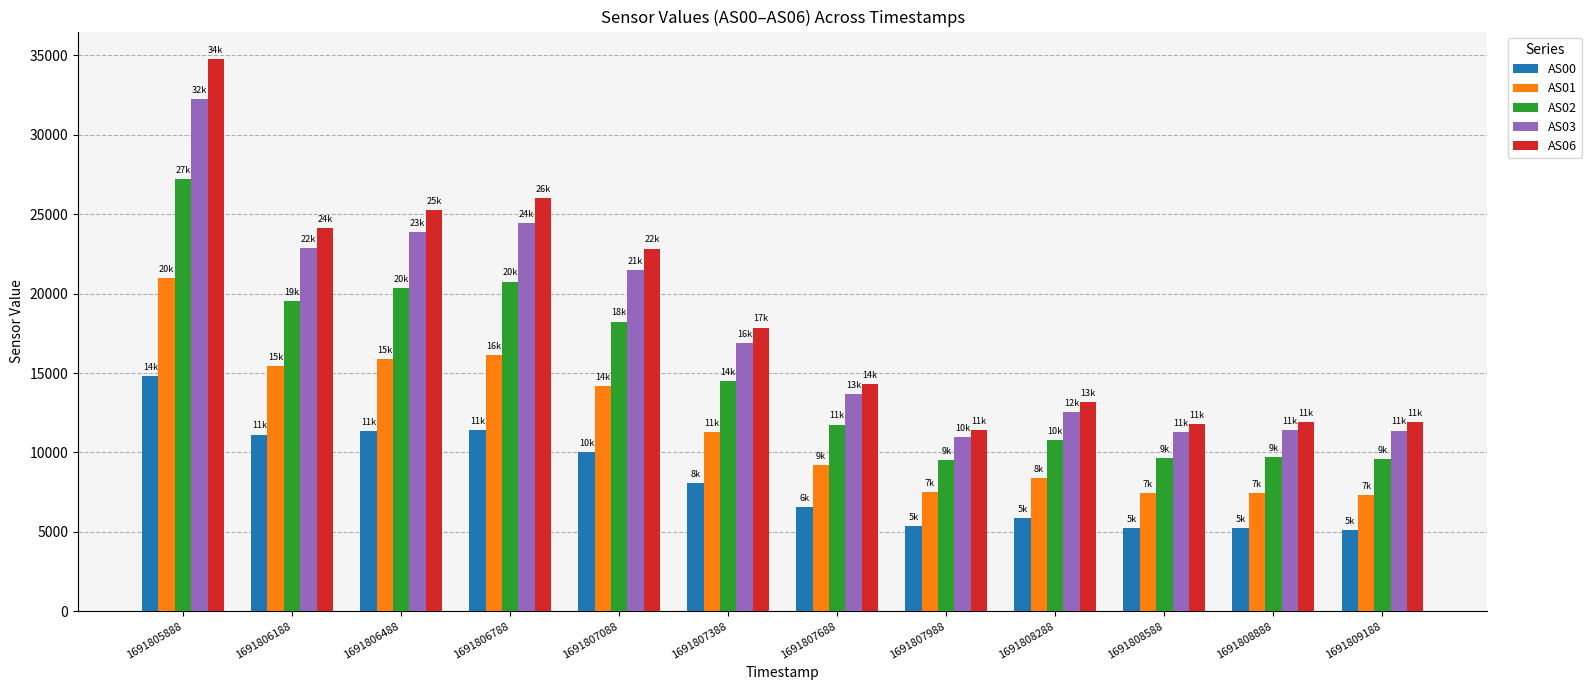

At which label is AS01 closest to 14145?

1691807088